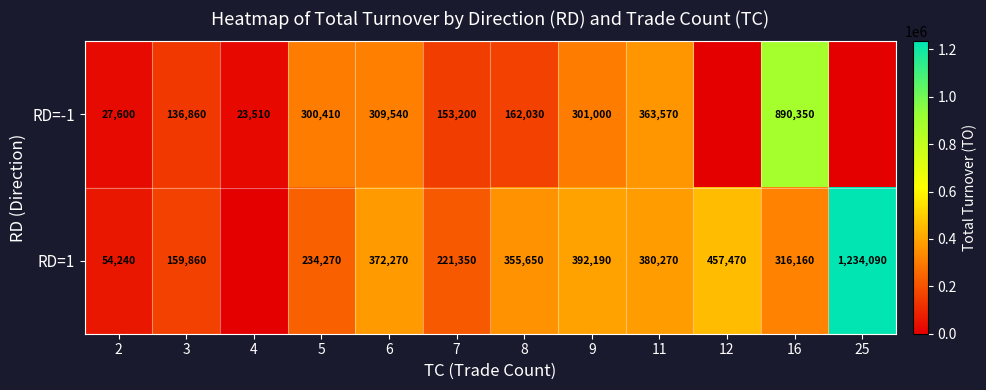

Is the value of RD=1 at 5 greater than the value of RD=-1 at 5?

No